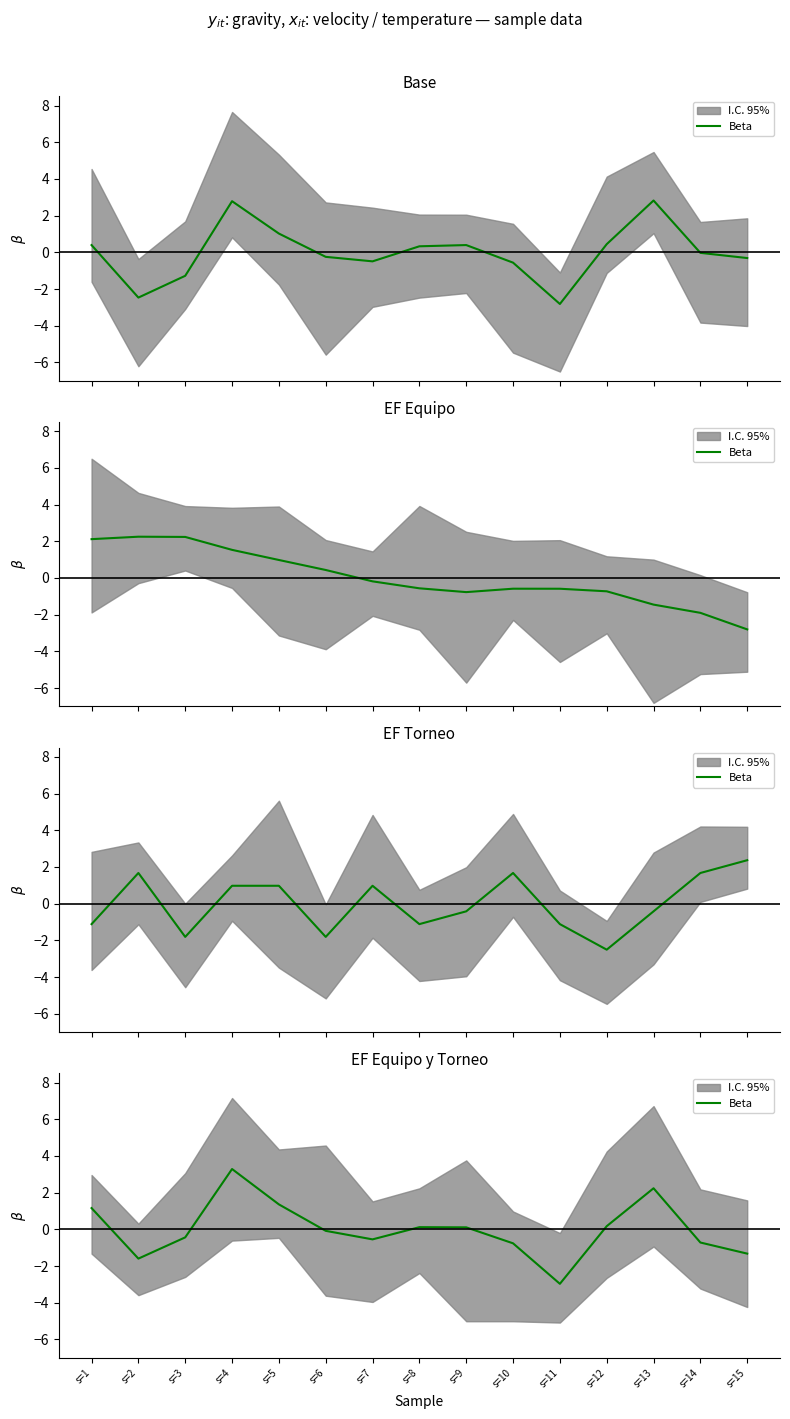

Which category has the highest value across all series?

s=4